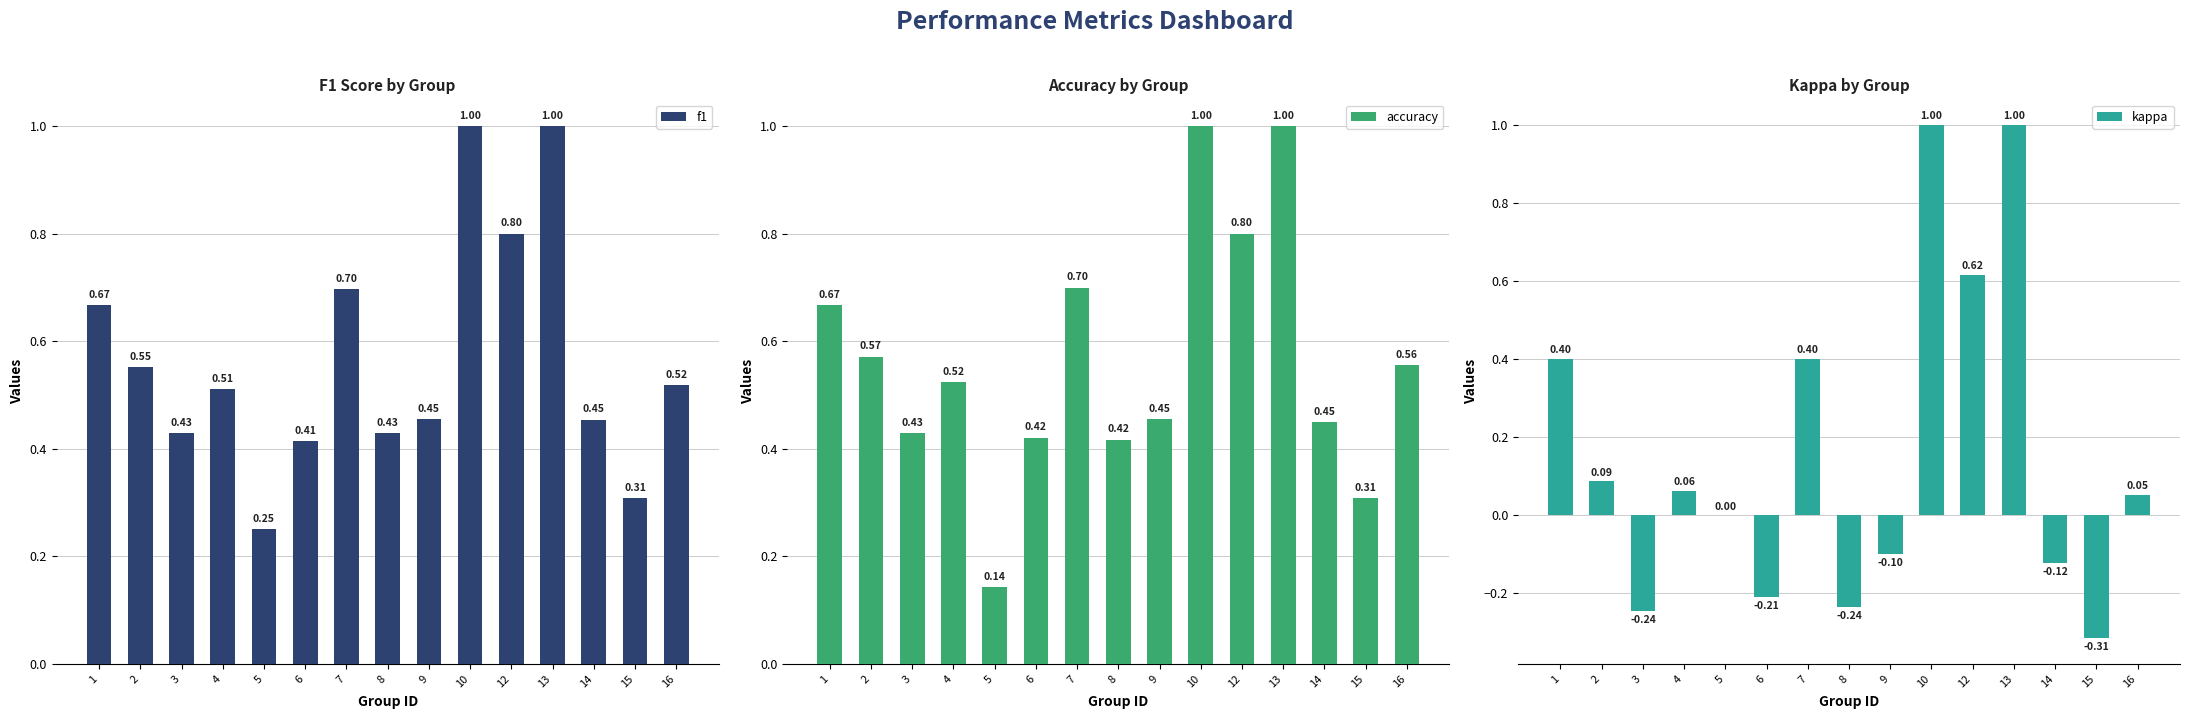

What is the highest value of the f1 series?

1.0